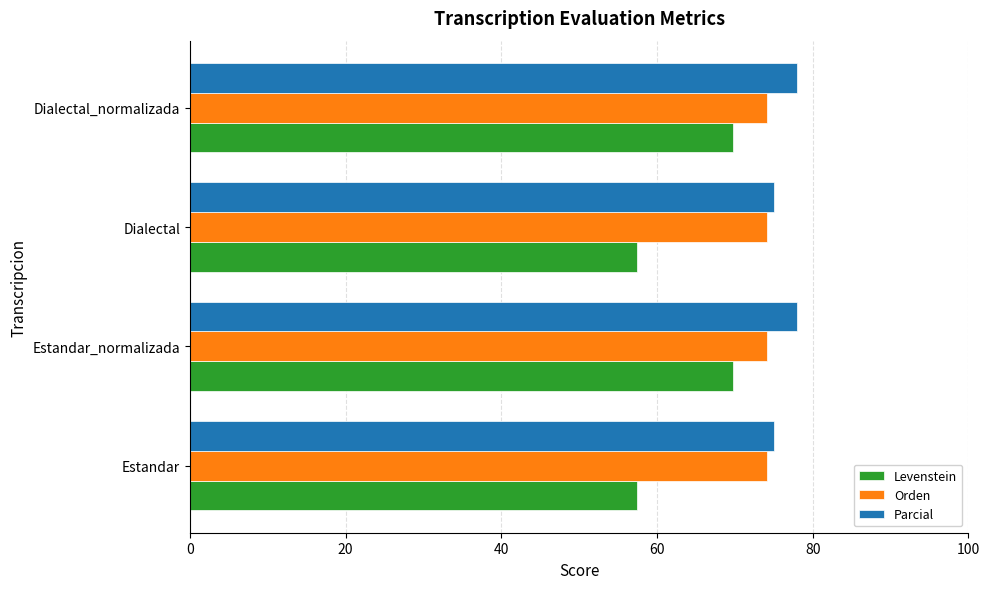

Which series has the largest range (max minus min)?

Levenstein